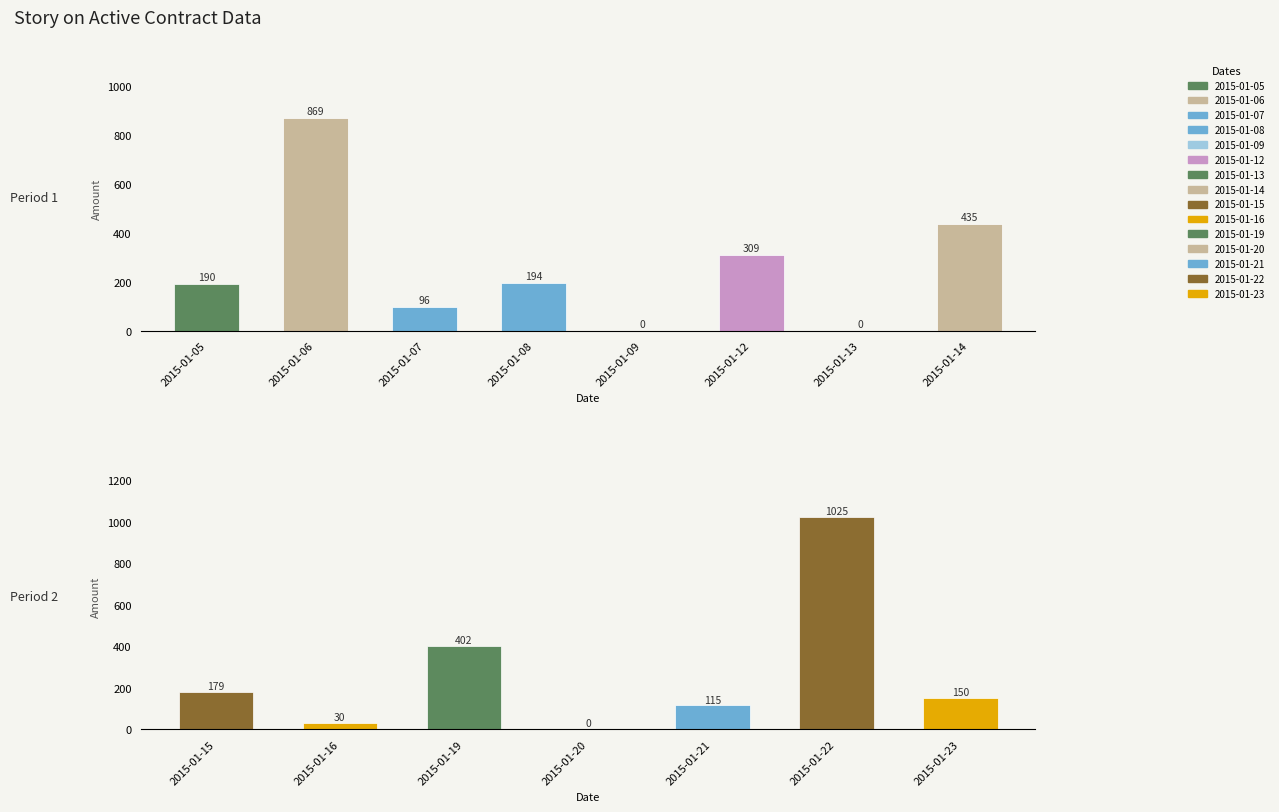

The volume series shows -39.0 at 2015-01-09. True or false?

False